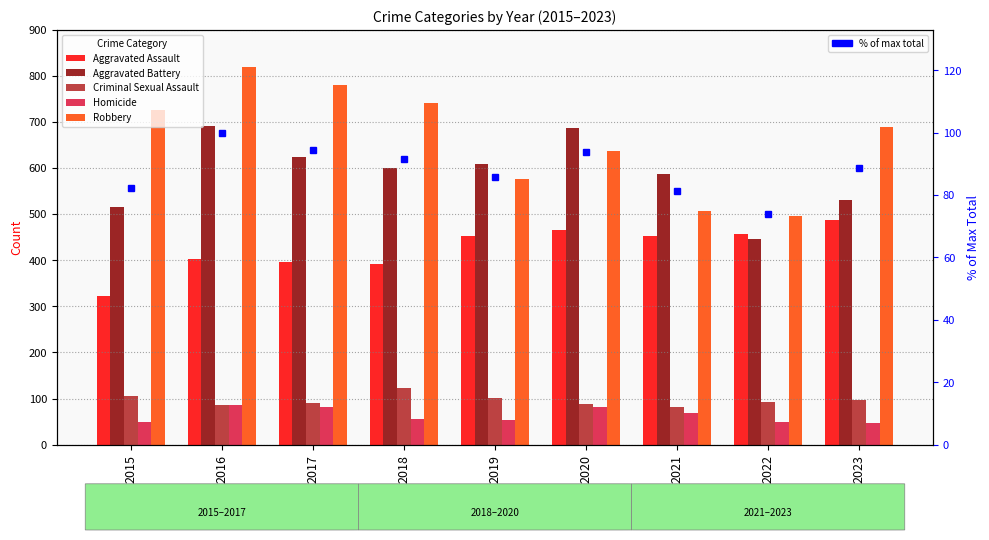

What is the average value of the Robbery series?

663.4